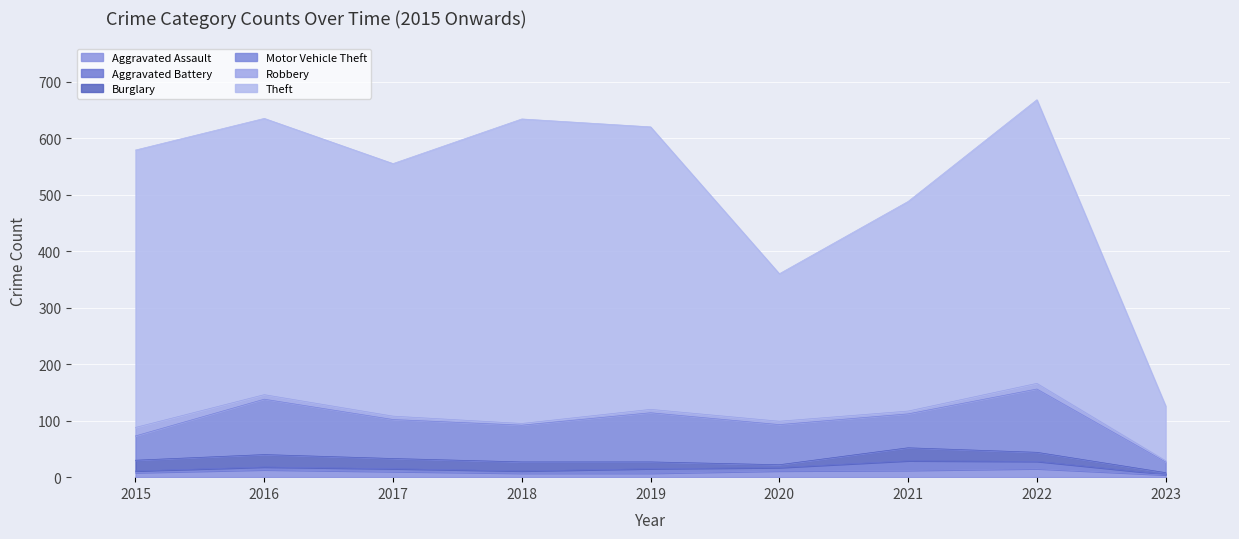

At which label is Motor Vehicle Theft closest to 65?

2018